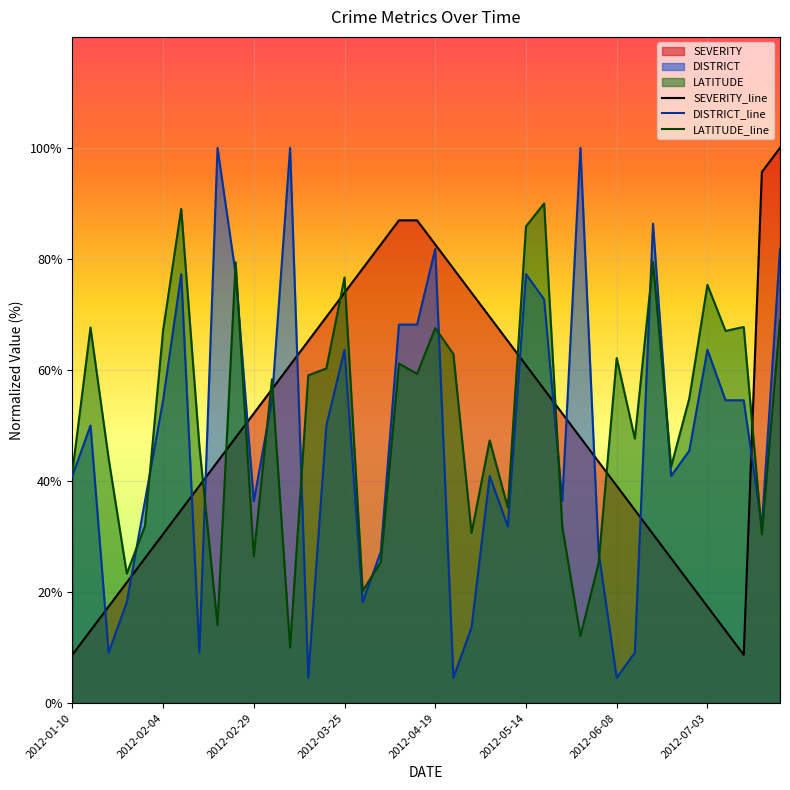

Which series has the widest spread of values?

DISTRICT_line